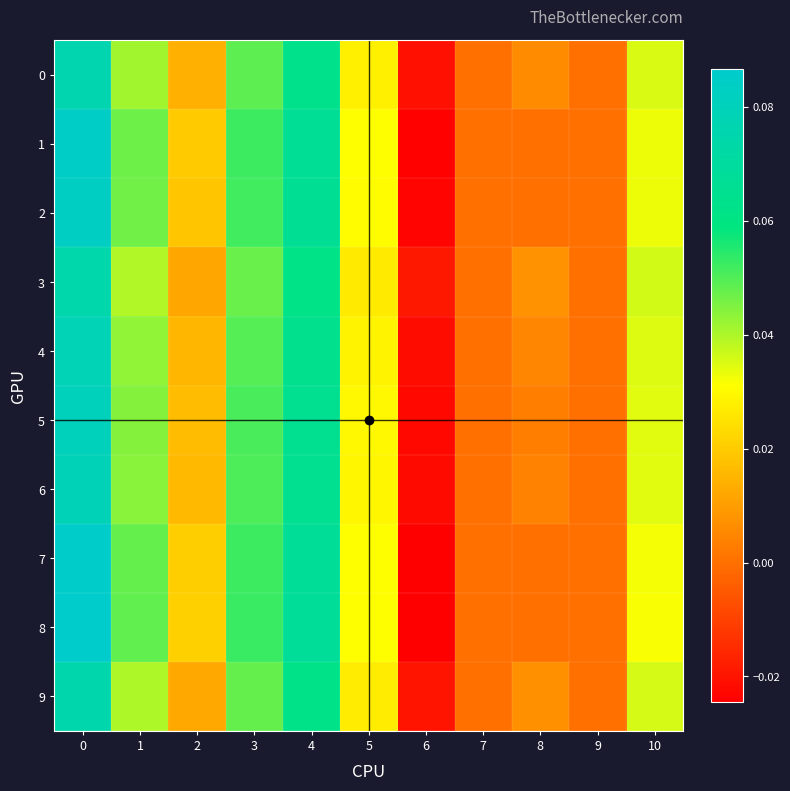

Rank the series at 4 from lowest to highest value.

3, 9, 0, 4, 6, 5, 2, 1, 7, 8